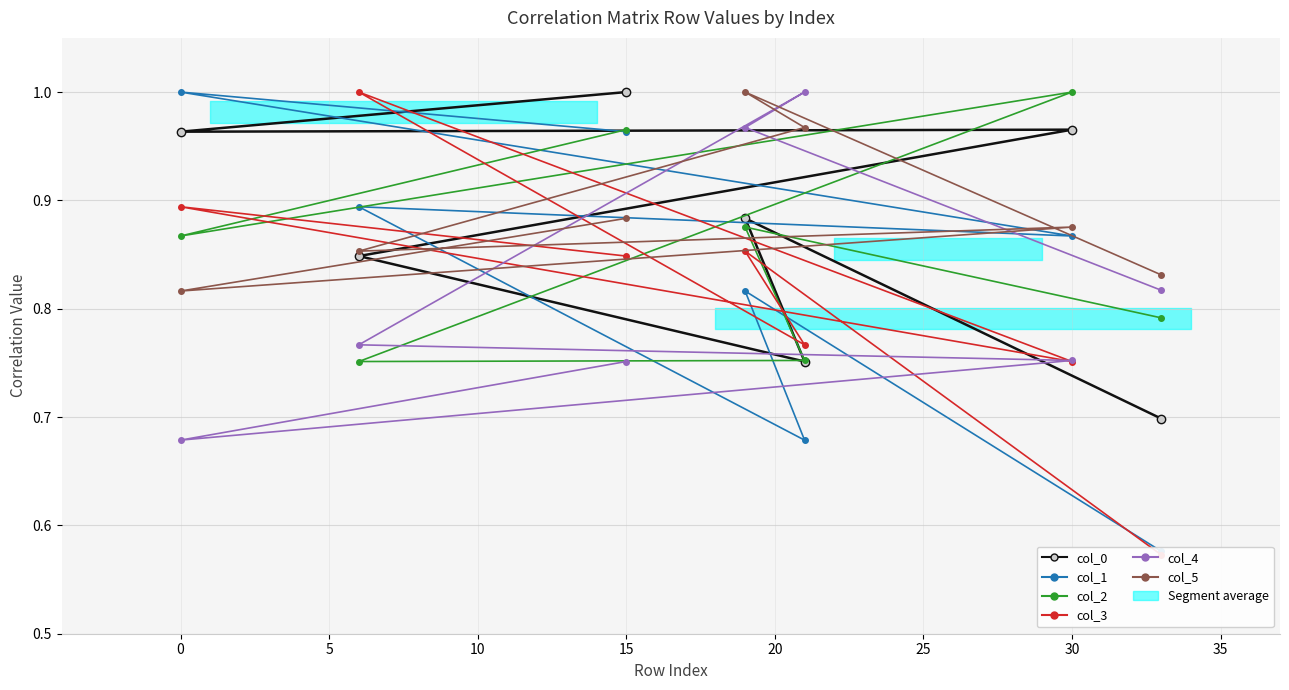

Rank the series at 25 from highest to lowest value.

col_5, col_4, col_2, col_0, col_1, col_3